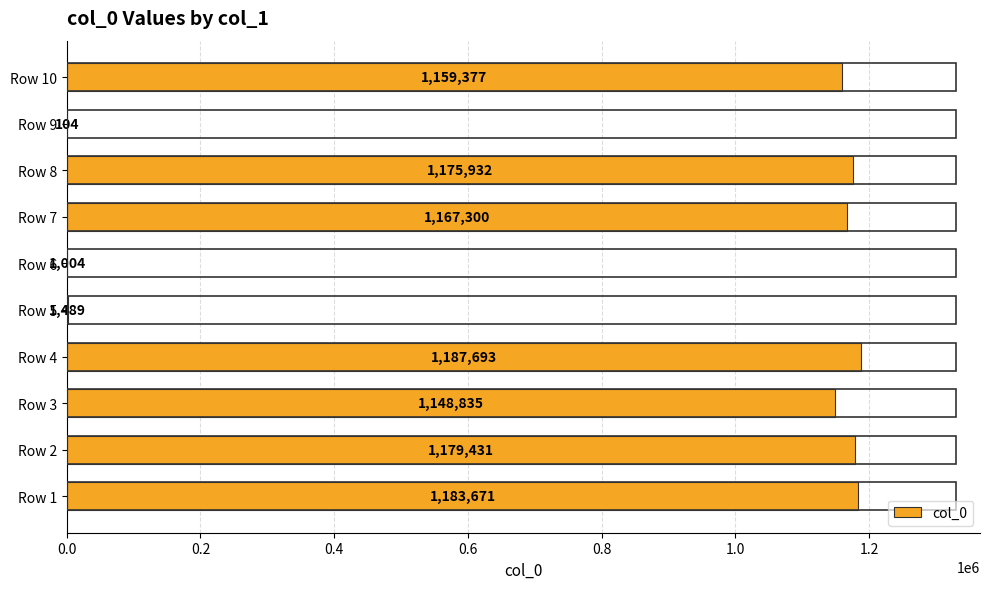

What is the greatest value displayed?

1187693